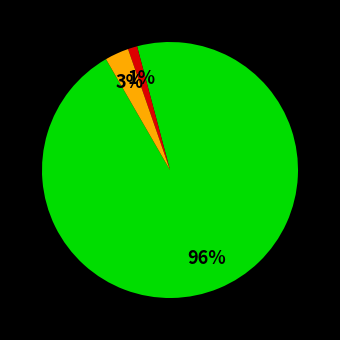

Is there a majority slice in this chart?

Yes